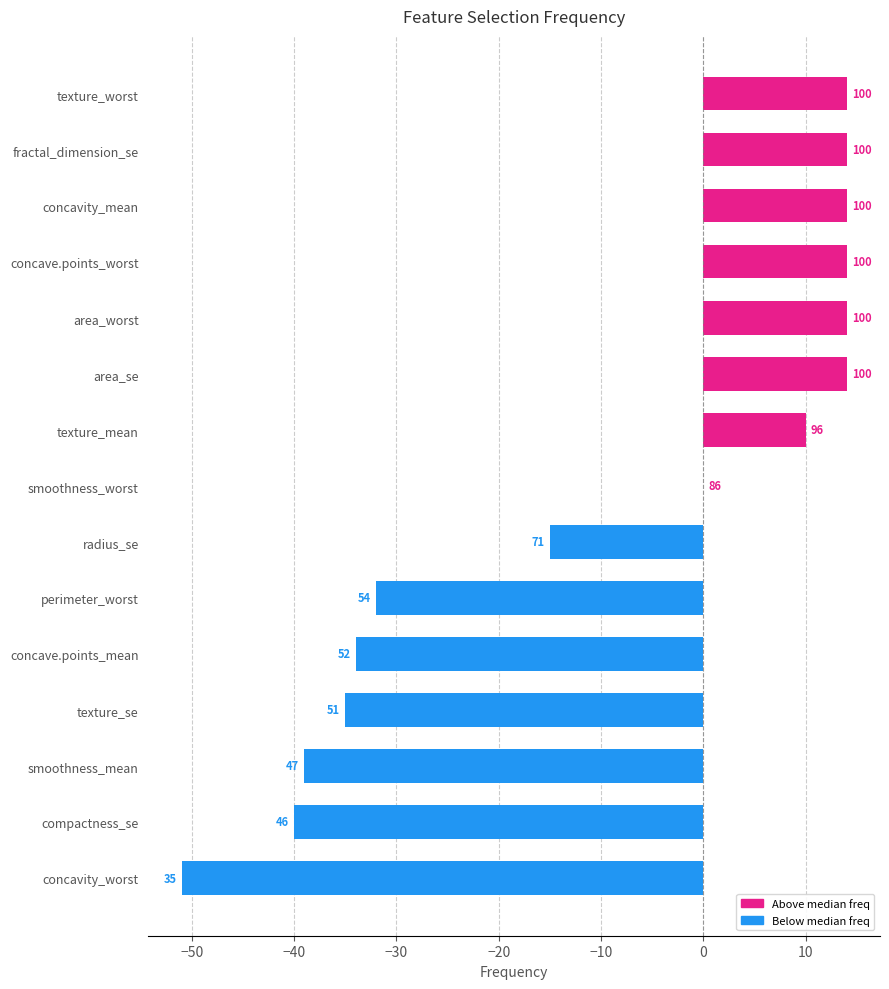

Are the bars horizontal?

Yes